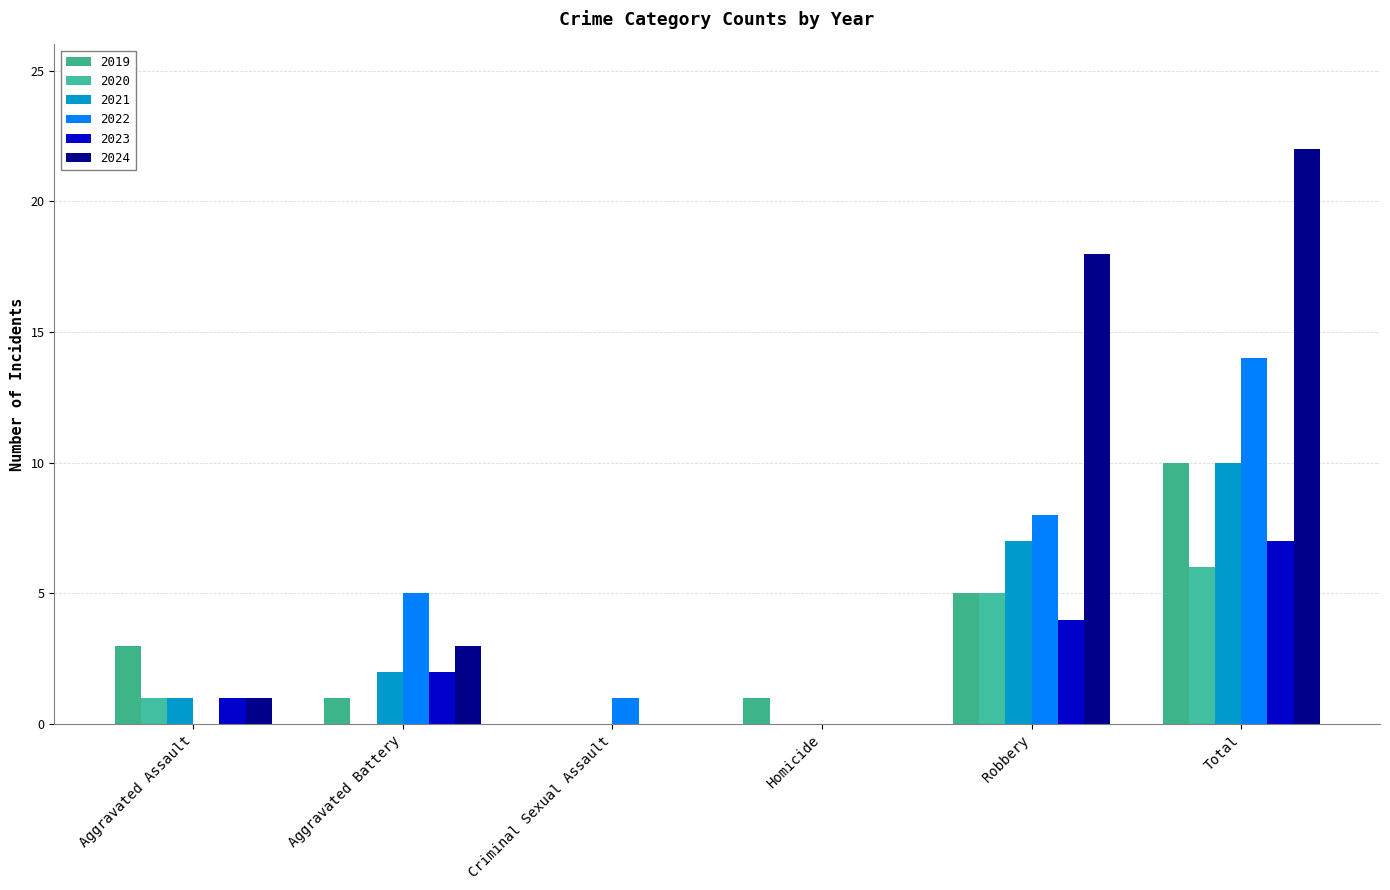

Are the bars horizontal?

No